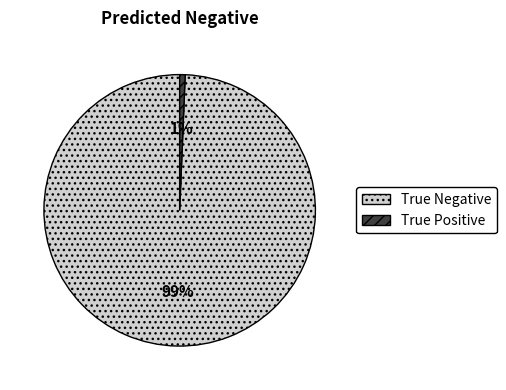

True or false: True Positive accounts for 1% of the total.

True